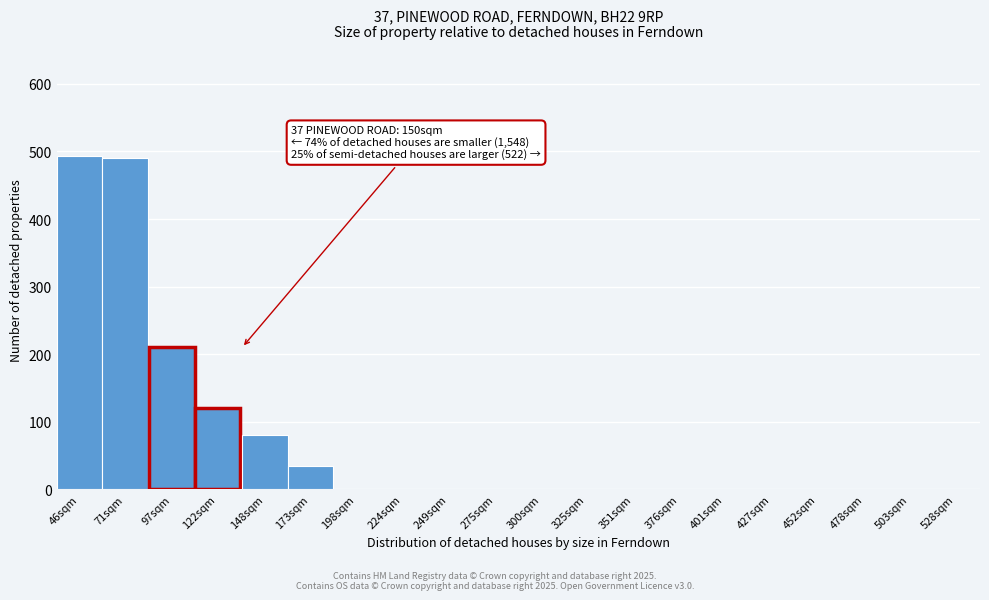

Reading left to right, list all the values displayed in this chart.

46sqm=493	71sqm=490	97sqm=210	122sqm=120	148sqm=80	173sqm=35	198sqm=0	224sqm=0	249sqm=0	275sqm=0	300sqm=0	325sqm=0	351sqm=0	376sqm=0	401sqm=0	427sqm=0	452sqm=0	478sqm=0	503sqm=0	528sqm=0